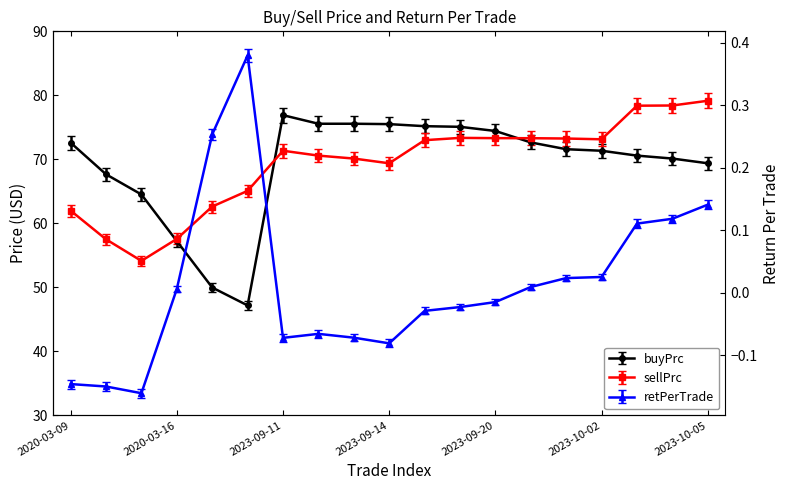

At which label does buyPrc first exceed 72?

2020-03-09